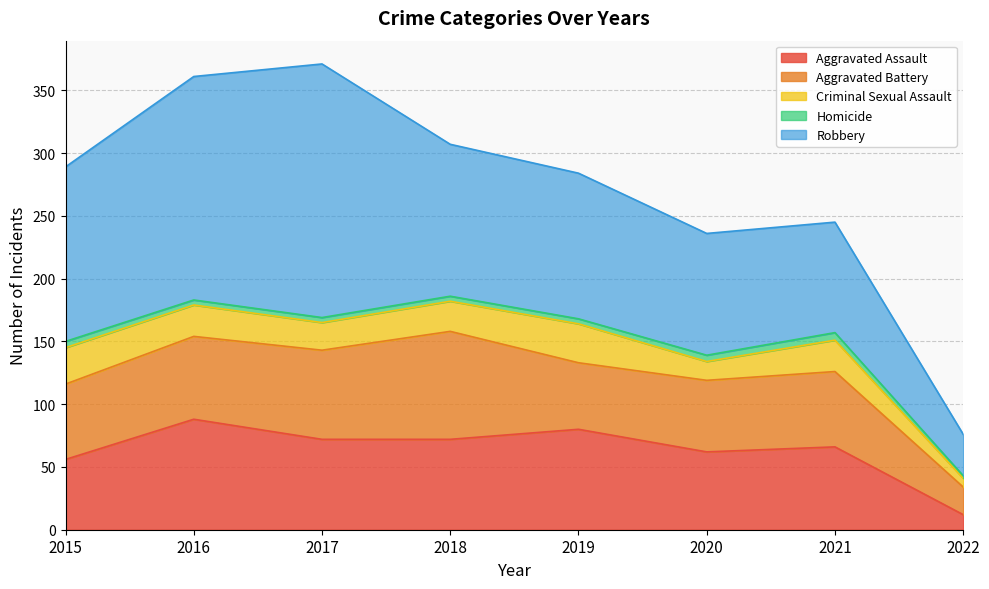

What is the difference between the highest and lowest values at 2022?

31